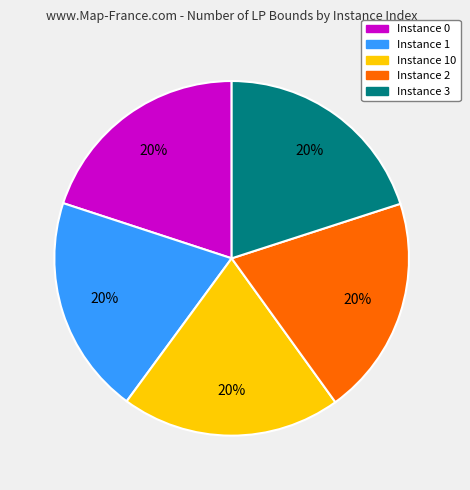

To the nearest percent, what is the average slice percentage?

20%